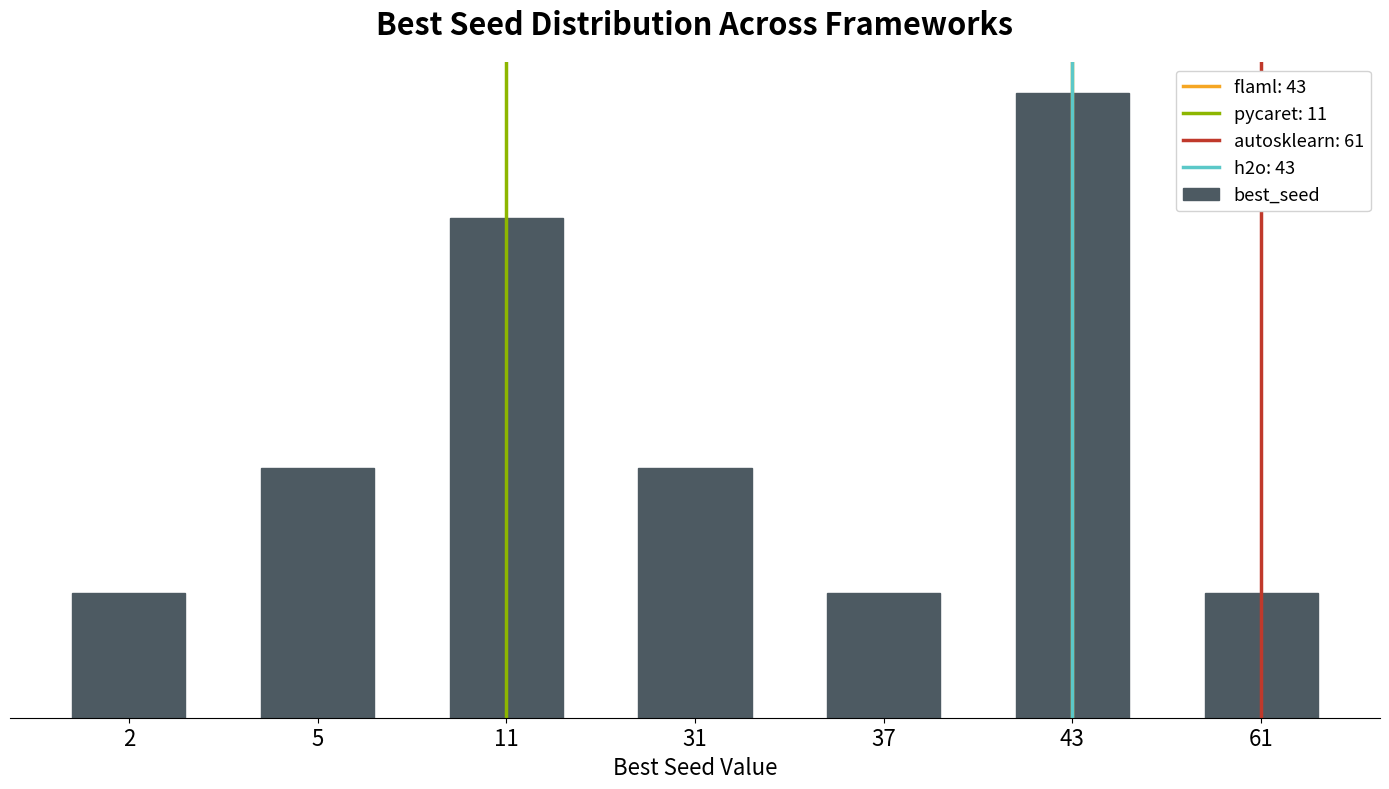

Rank the categories by value from lowest to highest.

2, 37, 61, 5, 31, 11, 43